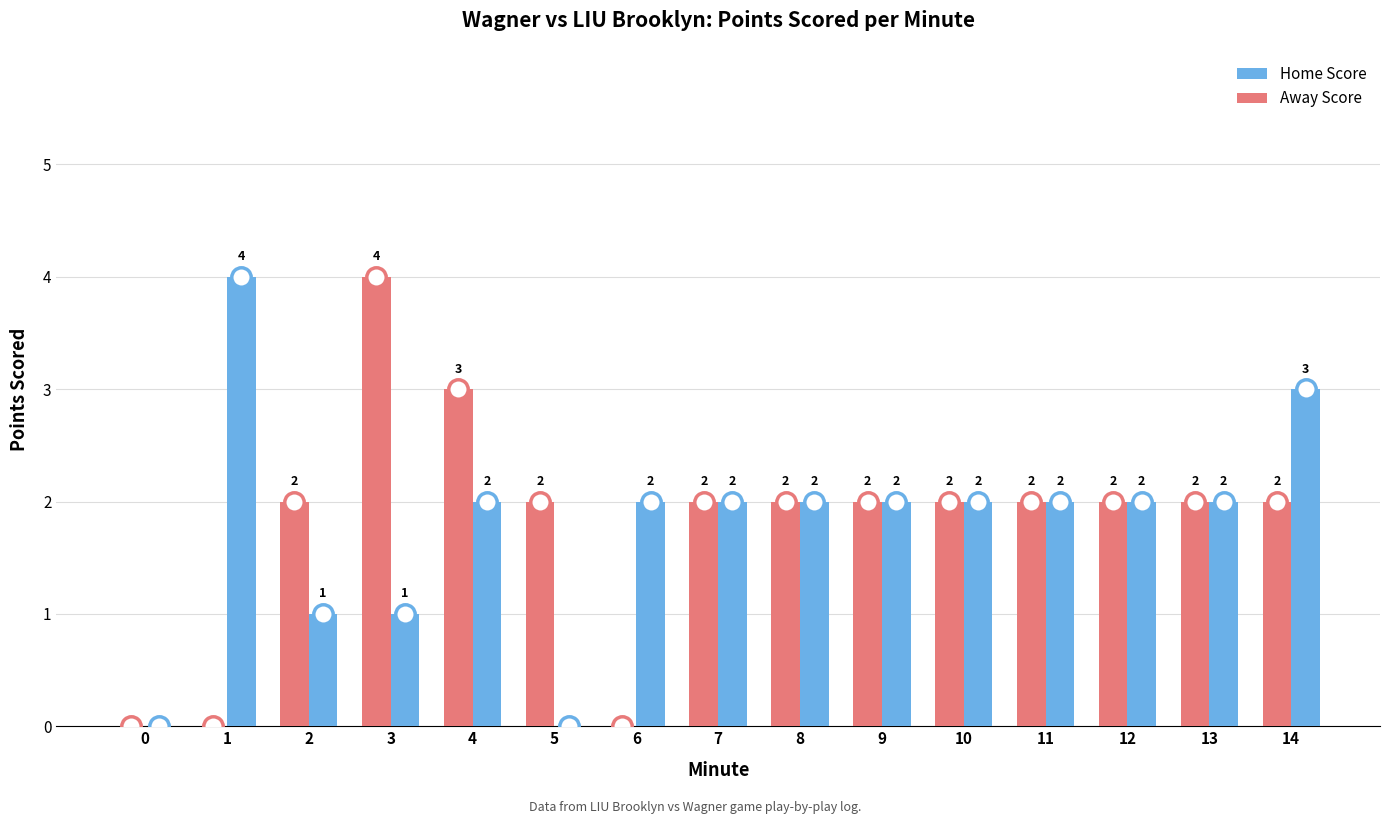

What is the total value across all series at 3?

5